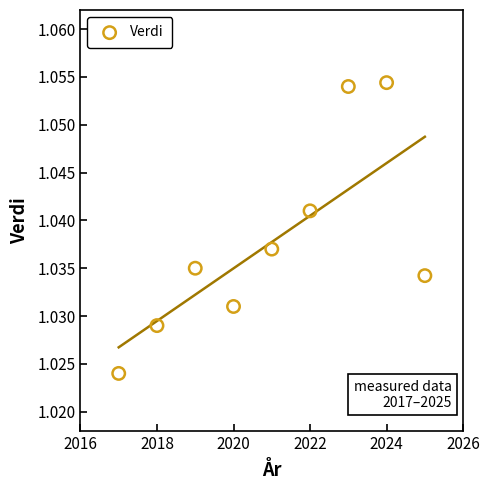

What is the average X value?

2021.0